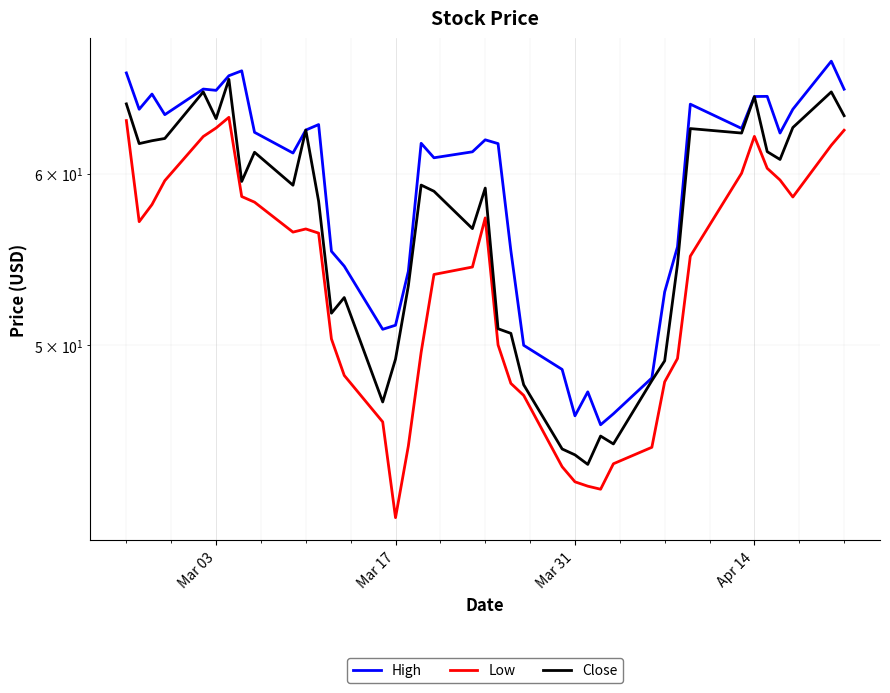

What is the difference between the maximum and minimum values in the Close series?

22.3